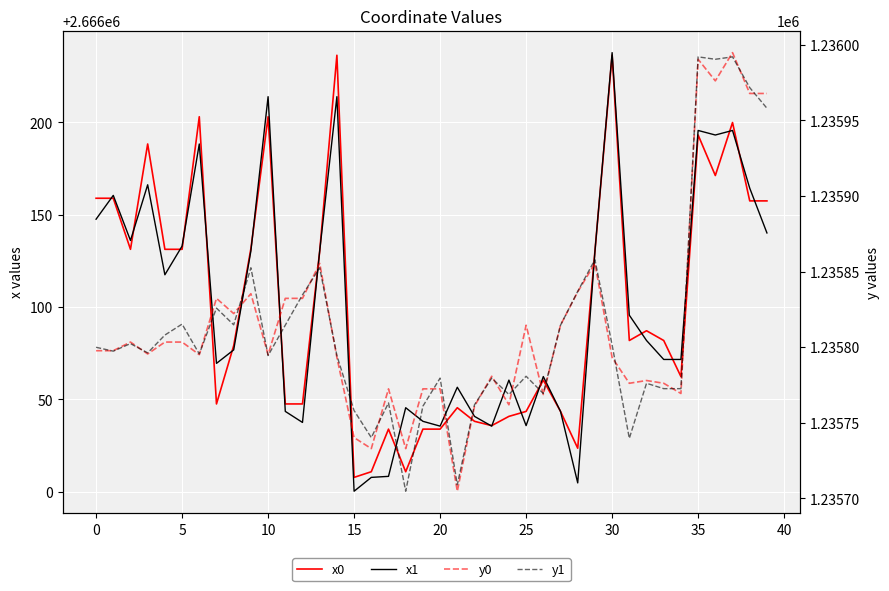

At which label is x0 closest to 2666122?

13